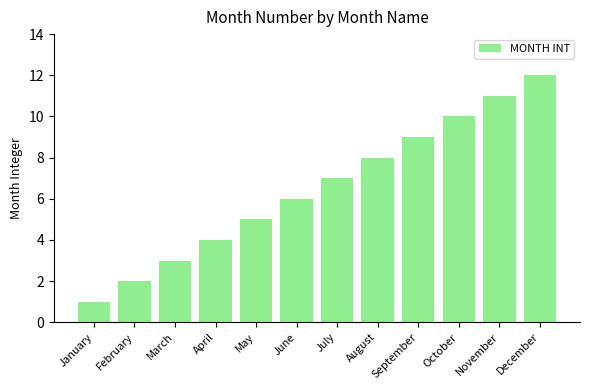

What is the value of the 10th bar from the left?

10